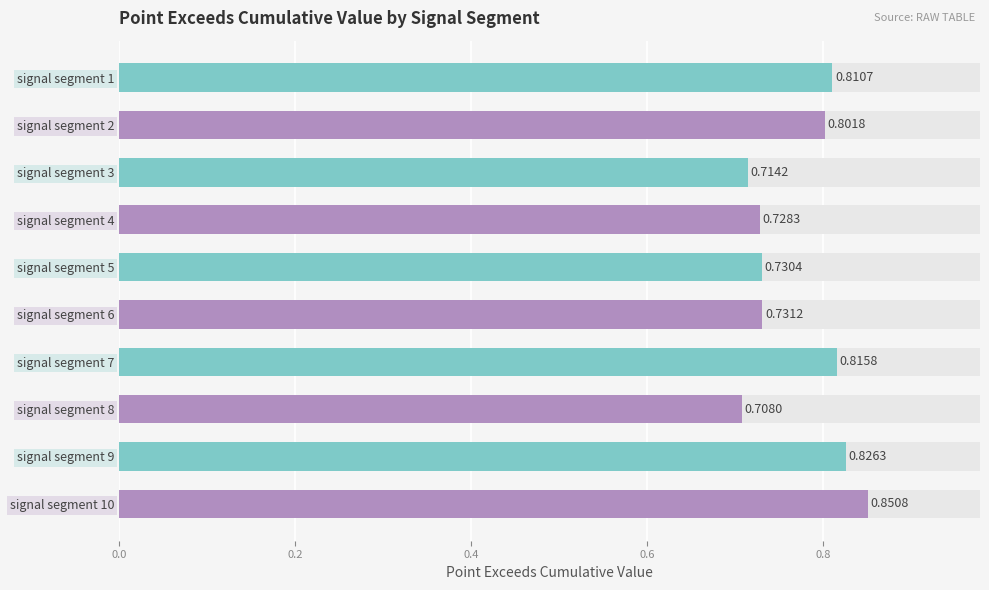

What is the smallest value displayed?

0.7